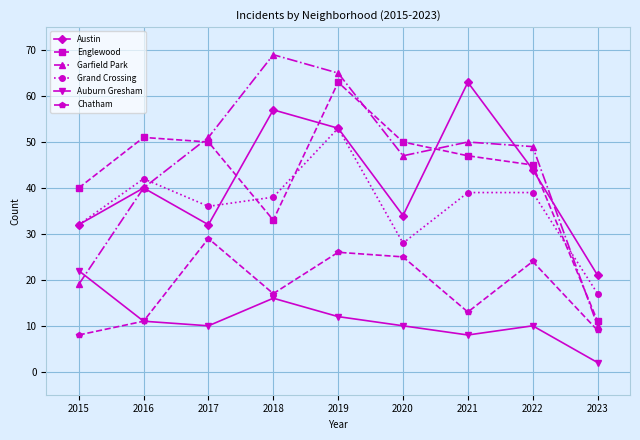

Which series changed the most between 2019 and 2022?

Englewood